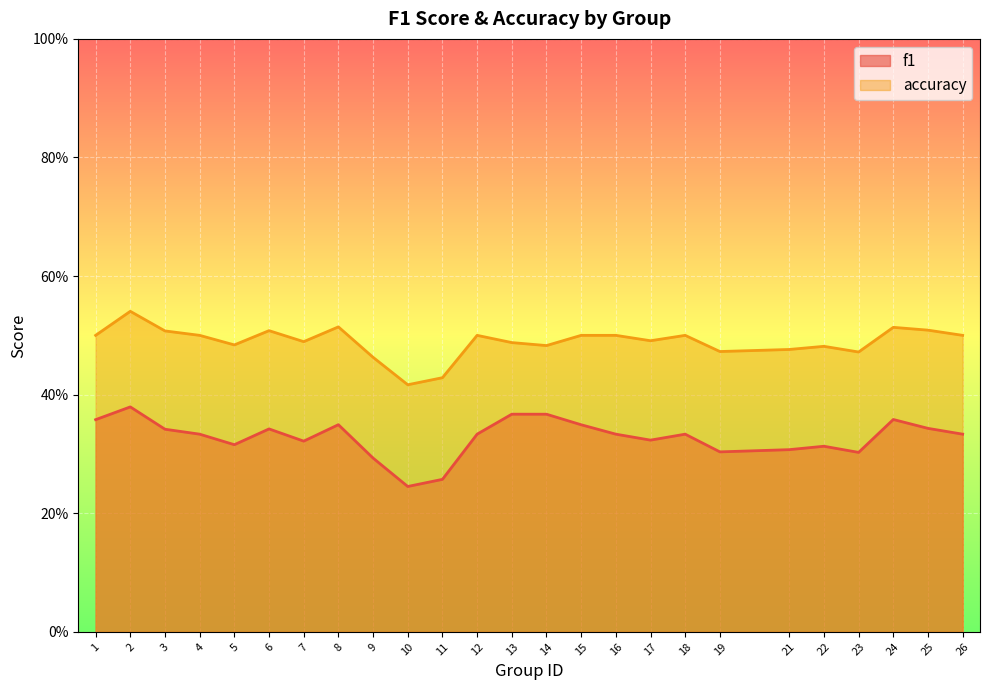

Reading right to left, extract all data points from this chart.

f1: 0.3	0.3	0.4	0.3	0.3	0.3	0.3	0.3	0.3	0.3	0.3	0.4	0.4	0.3	0.3	0.2	0.3	0.3	0.3	0.3	0.3	0.3	0.3	0.4	0.4
accuracy: 0.5	0.5	0.5	0.5	0.5	0.5	0.5	0.5	0.5	0.5	0.5	0.5	0.5	0.5	0.4	0.4	0.5	0.5	0.5	0.5	0.5	0.5	0.5	0.5	0.5